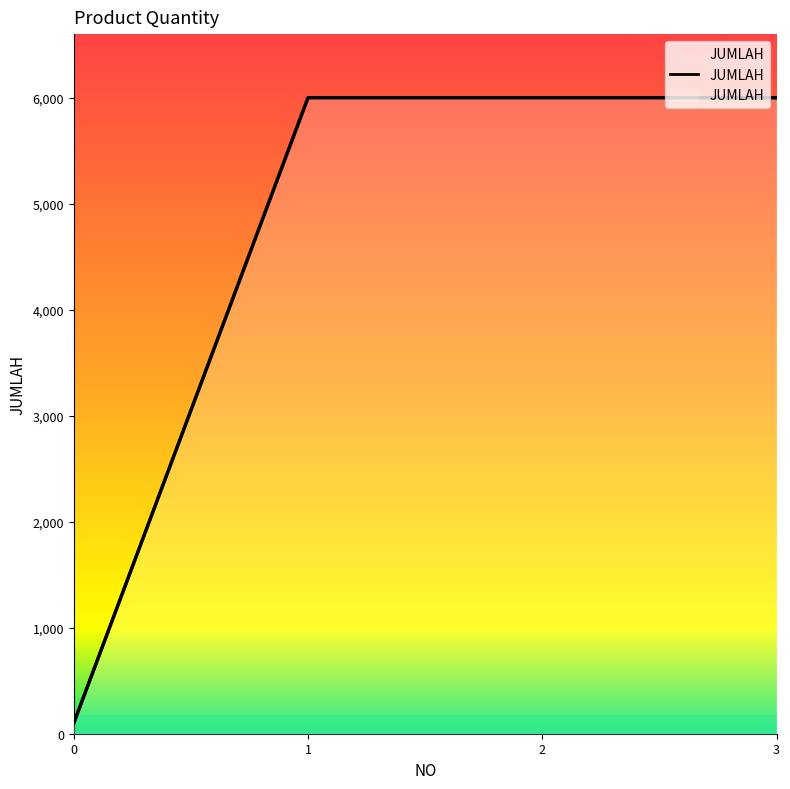

What is the change in value from 0 to 1?

+5900